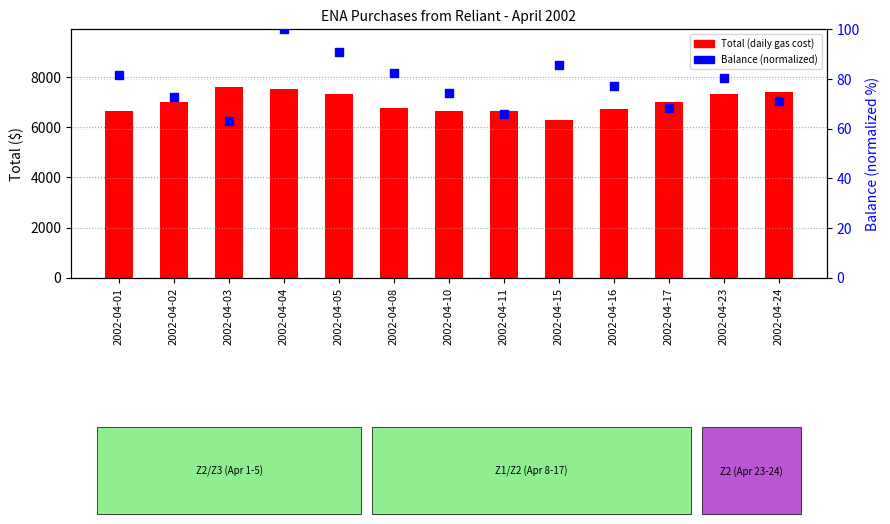

Which series has the largest Y range (max minus min)?

Total (daily gas cost)